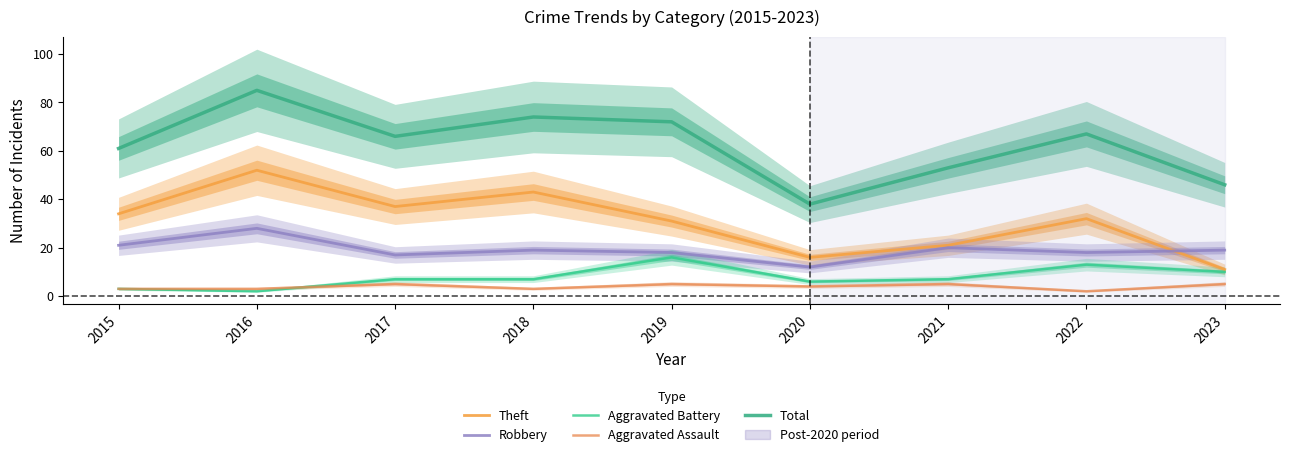

At which label does Total first exceed 66?

2016